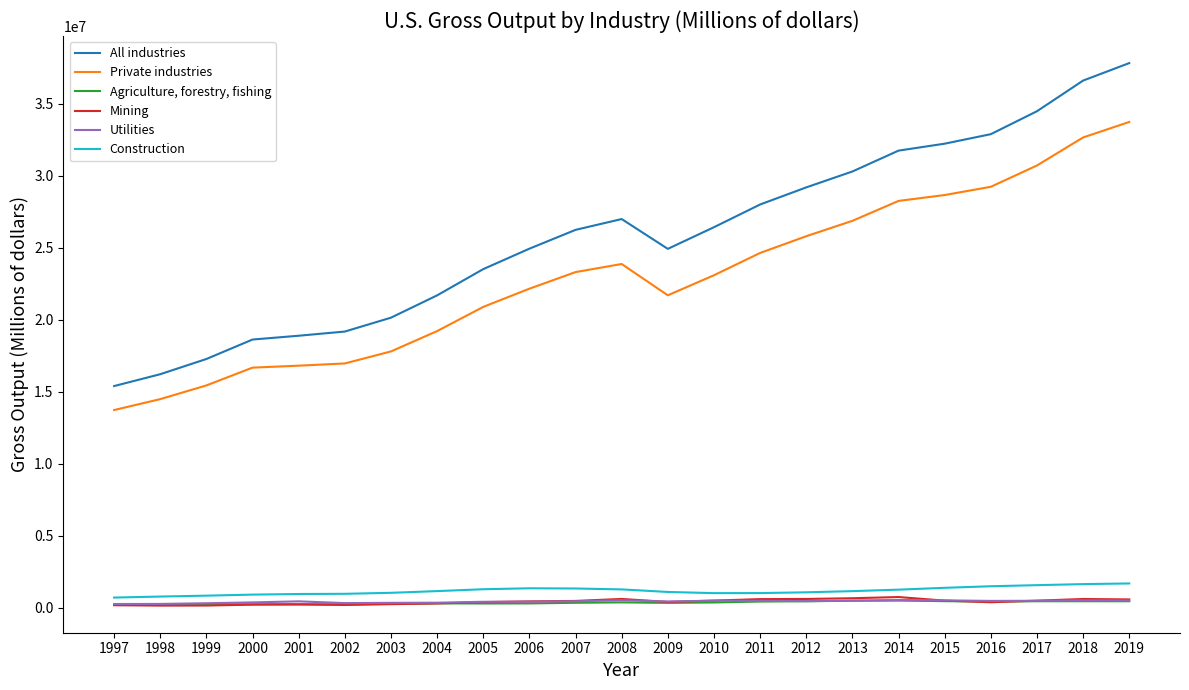

At how many categories does at least one series exceed 33470788?

3